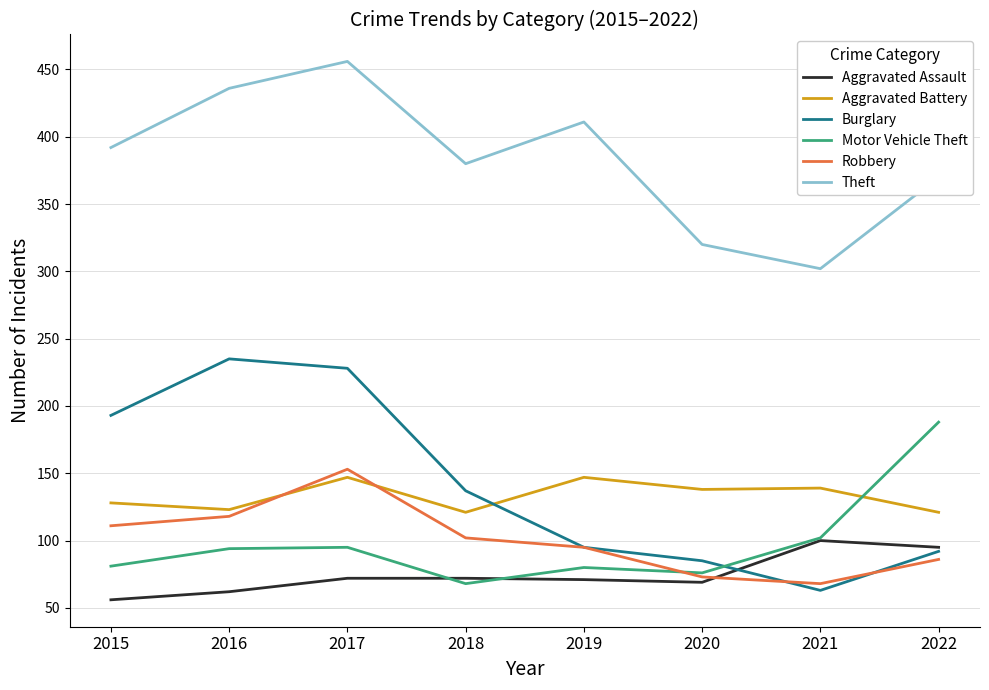

True or false: Aggravated Assault has a value of 49 at 2022.

False